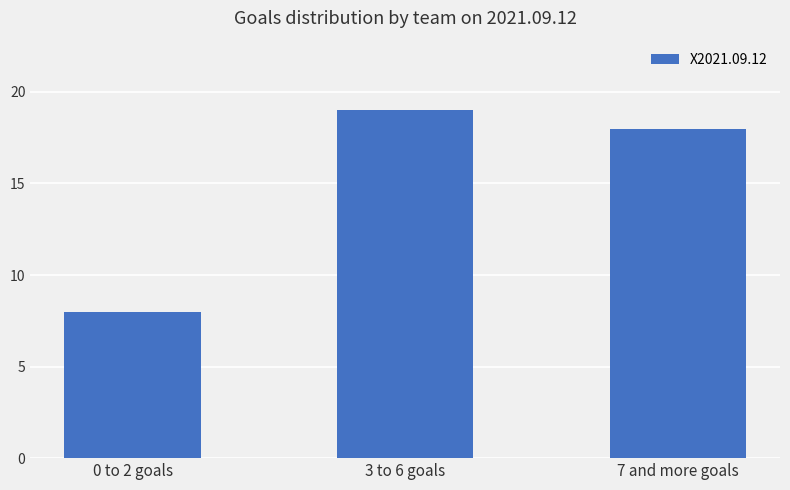

Rank the categories by value from lowest to highest.

0 to 2 goals, 7 and more goals, 3 to 6 goals